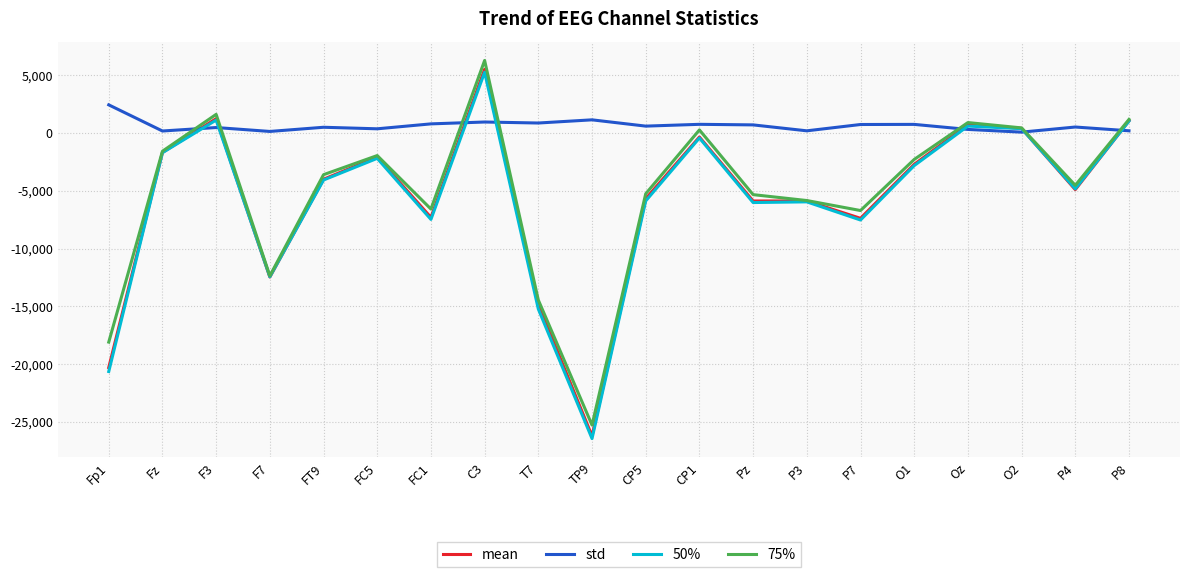

Which category has the highest value in the 75% series?

C3